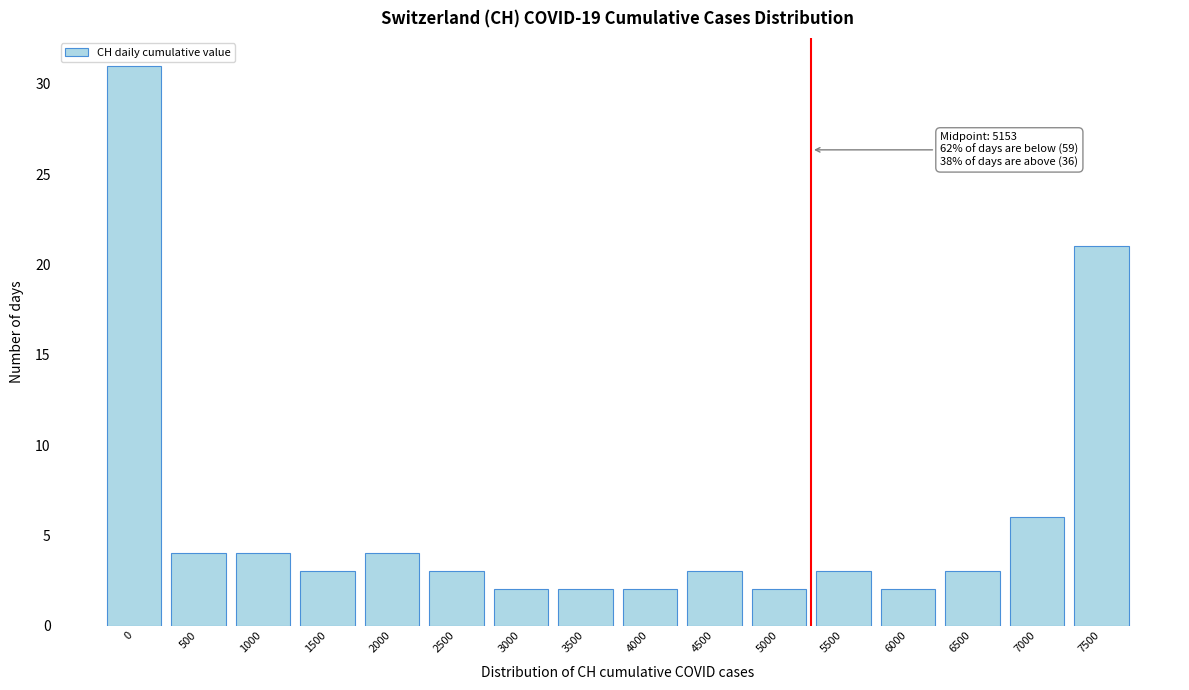

Reading right to left, transcribe all the data shown in this chart.

7500=21	7000=6	6500=3	6000=2	5500=3	5000=2	4500=3	4000=2	3500=2	3000=2	2500=3	2000=4	1500=3	1000=4	500=4	0=31